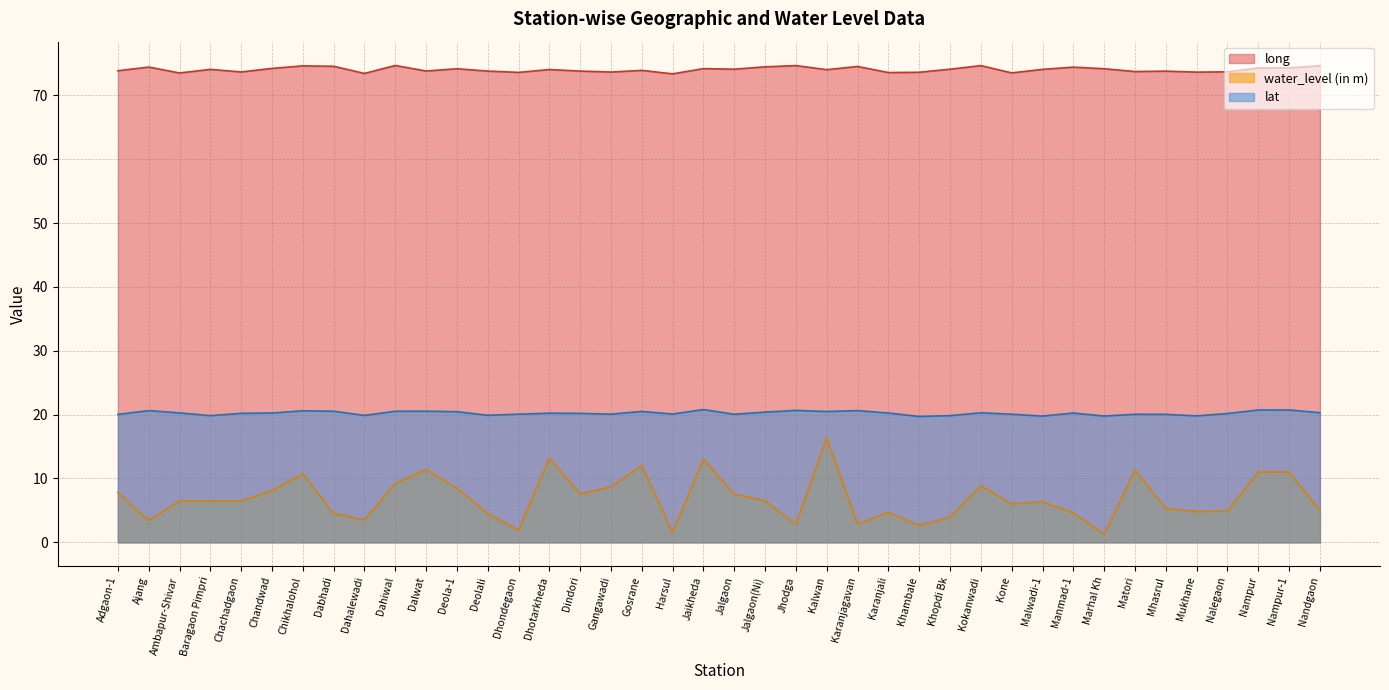

What is the difference between the second highest and minimum values in the water_level (in m) series?

11.9